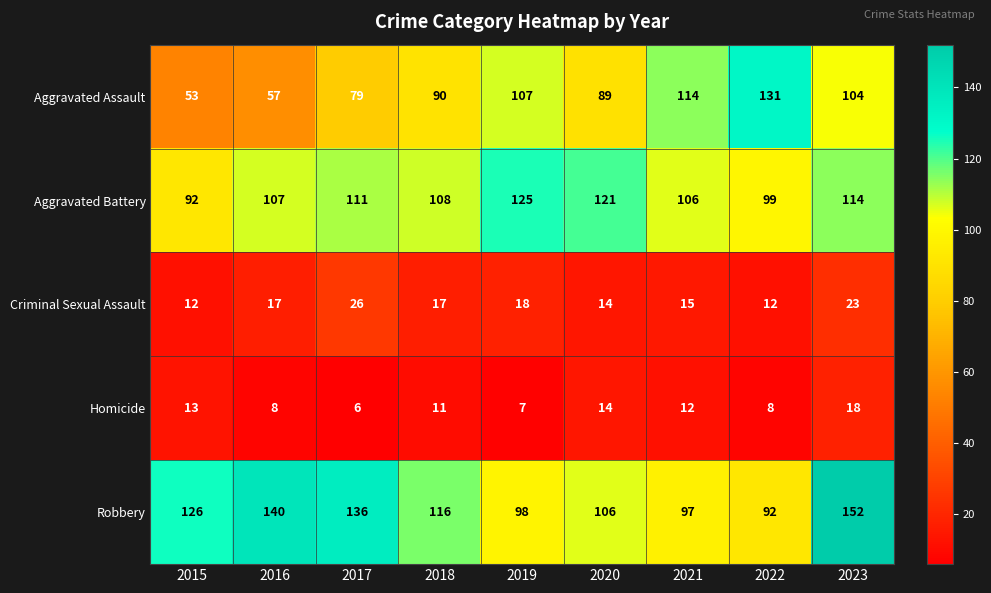

Between 2019 and 2022, which series saw the biggest shift?

Aggravated Battery